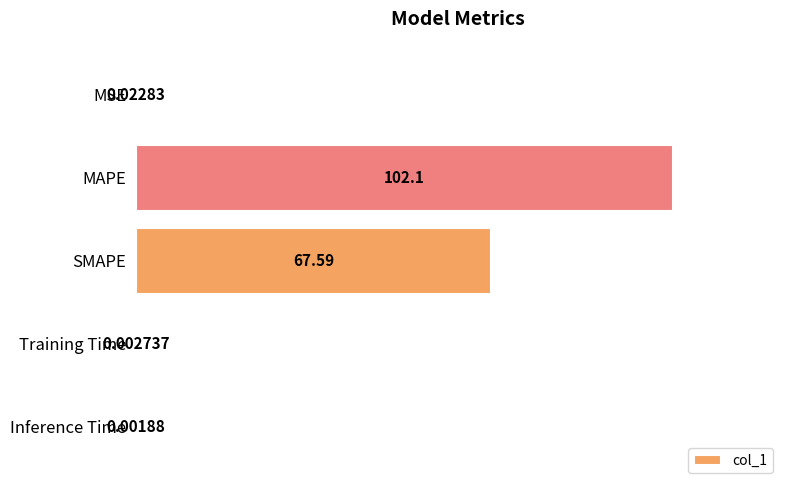

Which label corresponds to the largest value in the chart?

MAPE